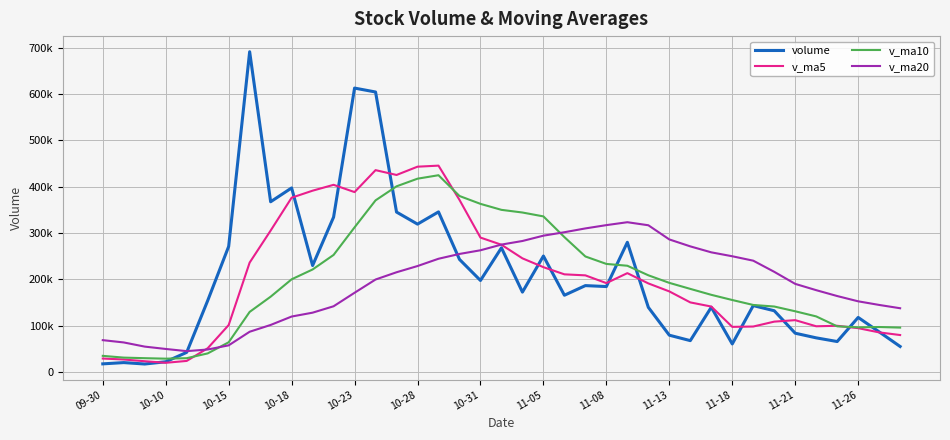

What are all the series names shown in the legend?

volume, v_ma5, v_ma10, v_ma20